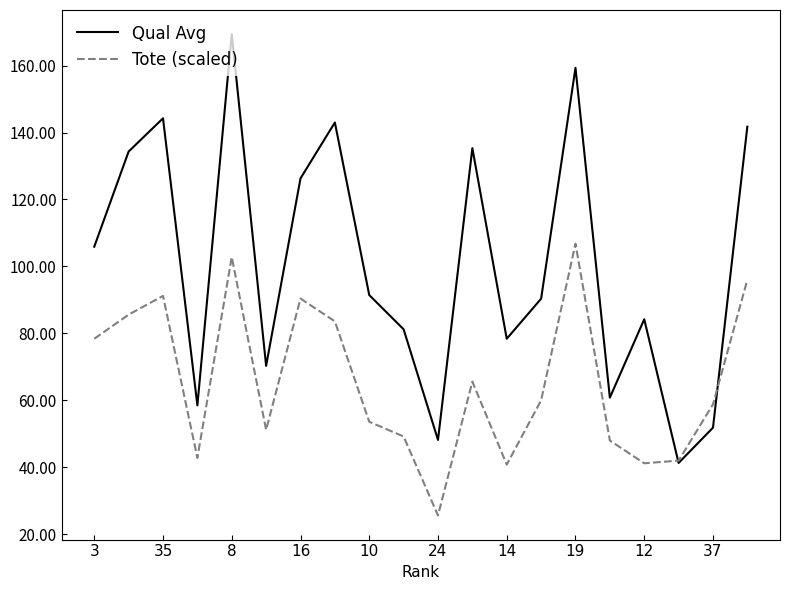

Rank the series by their average value, from lowest to highest.

Tote (scaled), Qual Avg